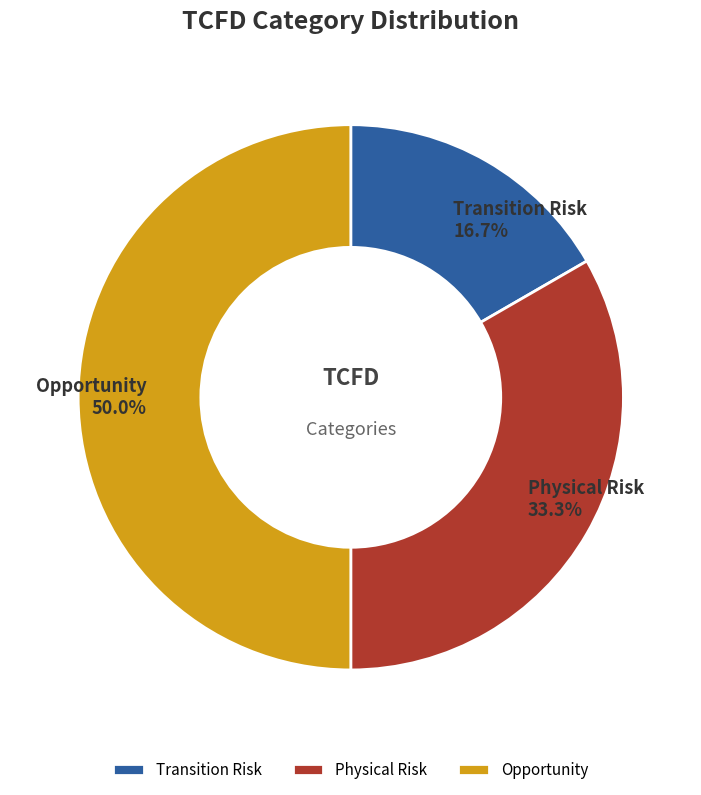

Does Transition Risk represent more than half of the total?

No